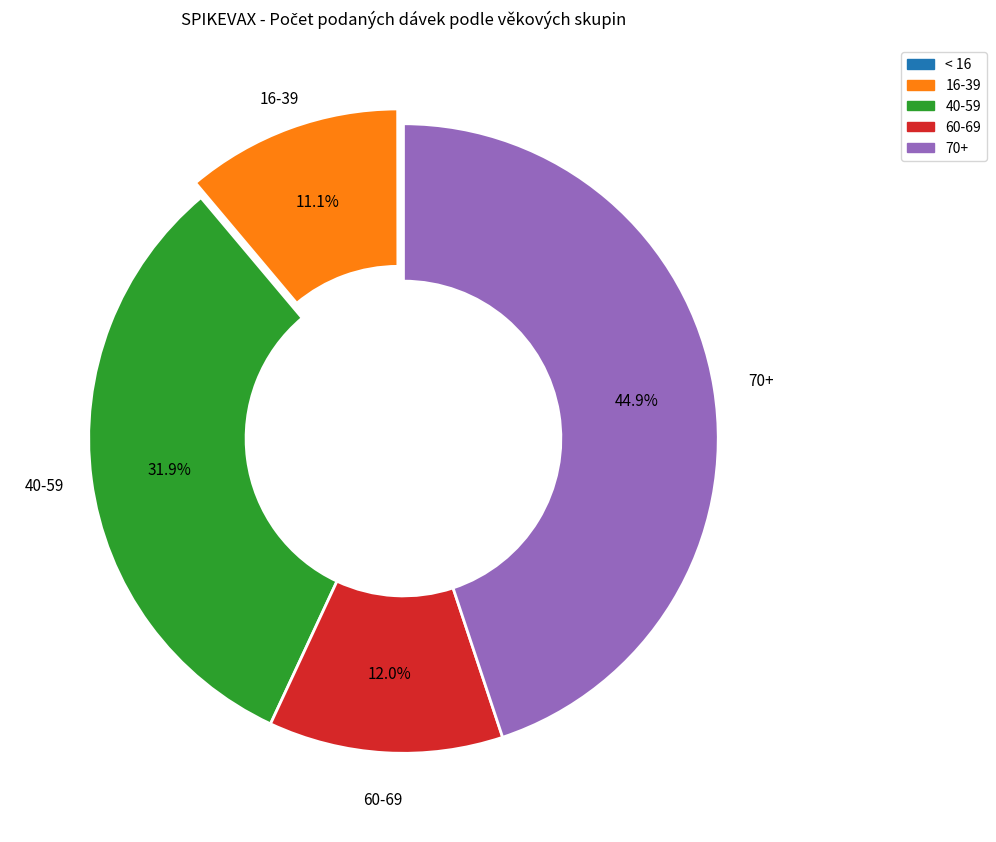

Is there any slice that represents more than half of the pie?

No